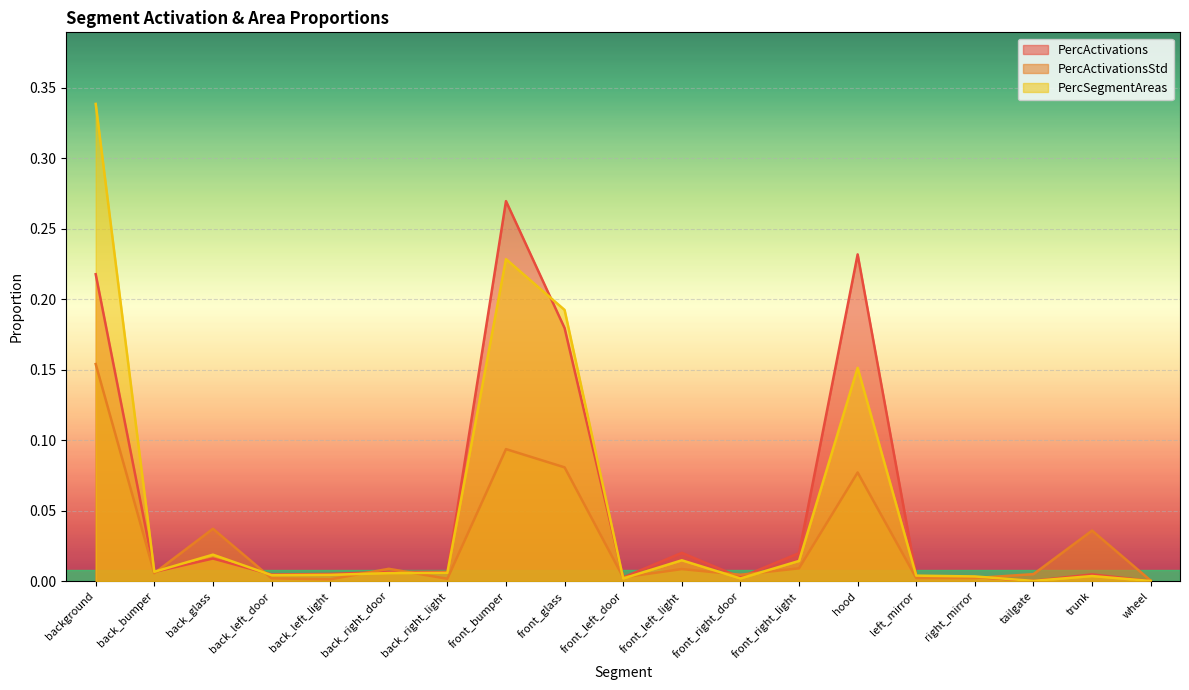

Which series has the largest range (max minus min)?

PercSegmentAreas